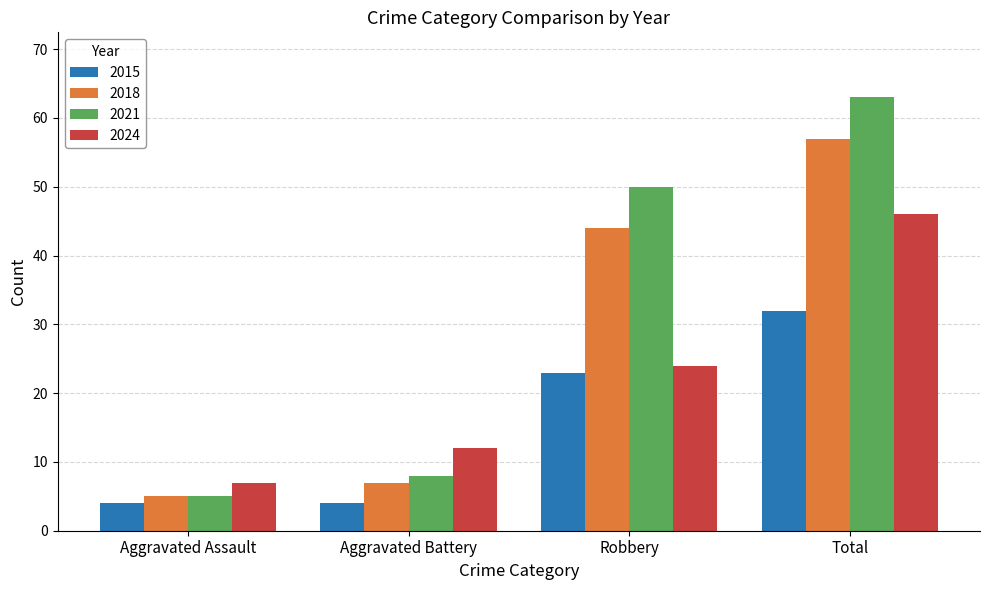

Which series changed the most between Aggravated Assault and Robbery?

2021